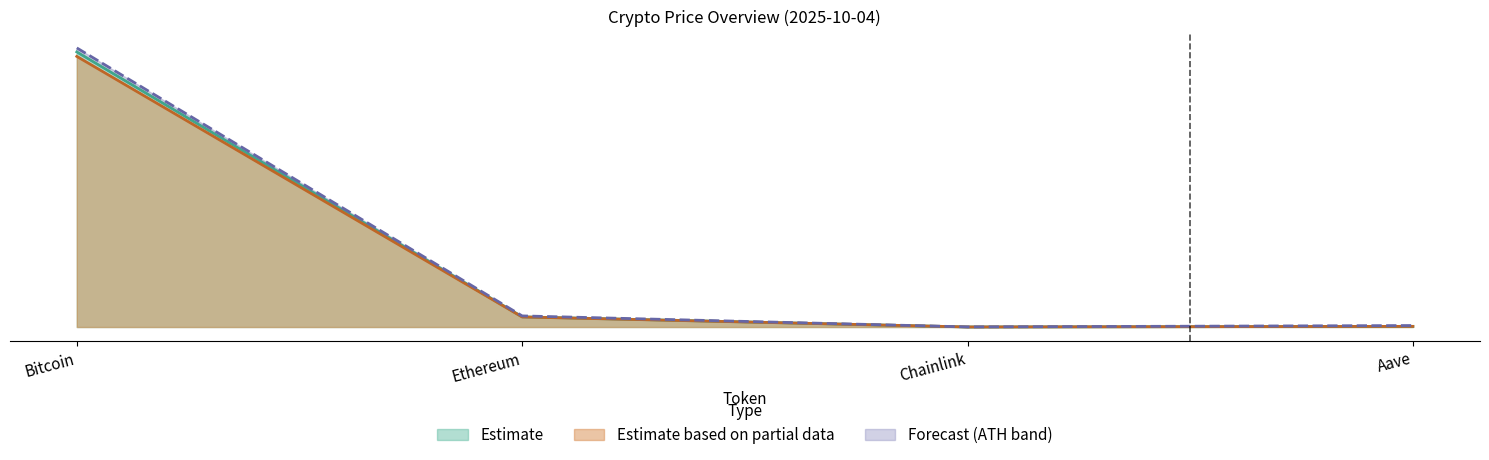

What is the difference between the highest and lowest values at Ethereum?

472.3